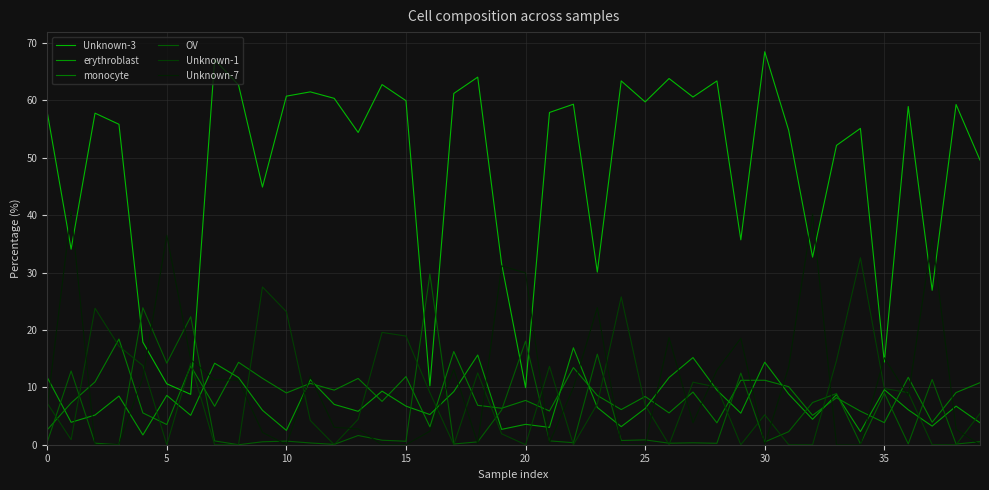

Where is the first local minimum for monocyte?

5